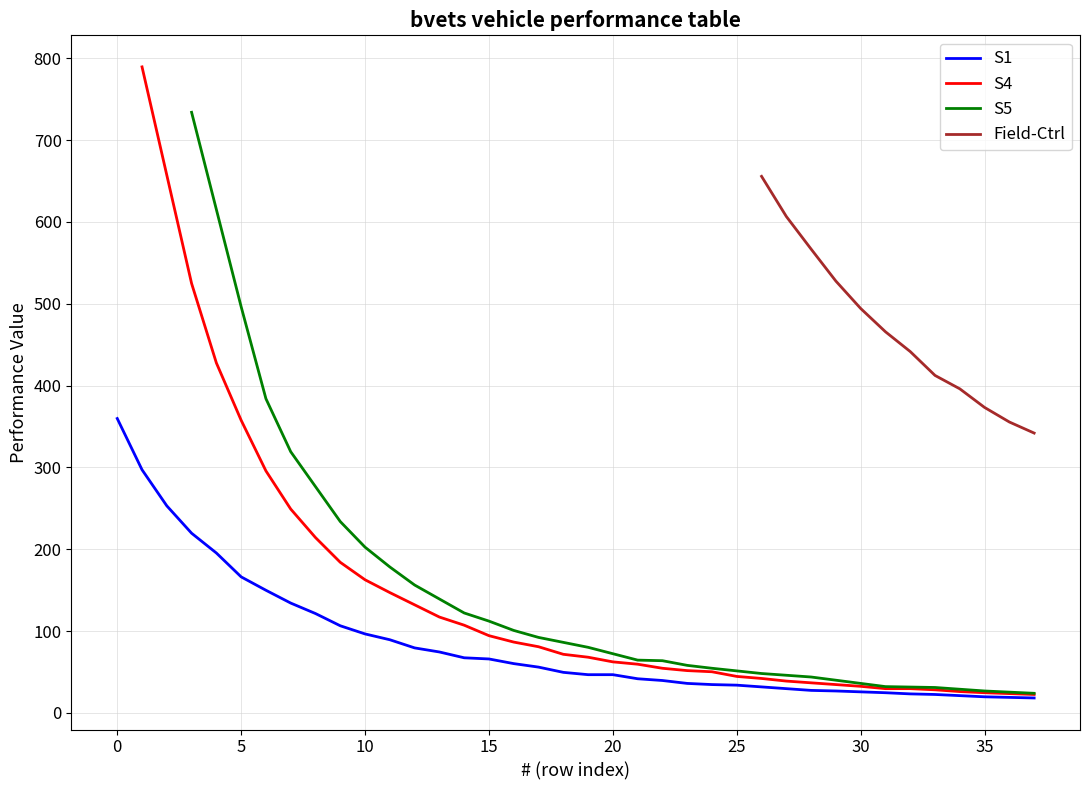

What is the maximum value for S1?

359.7